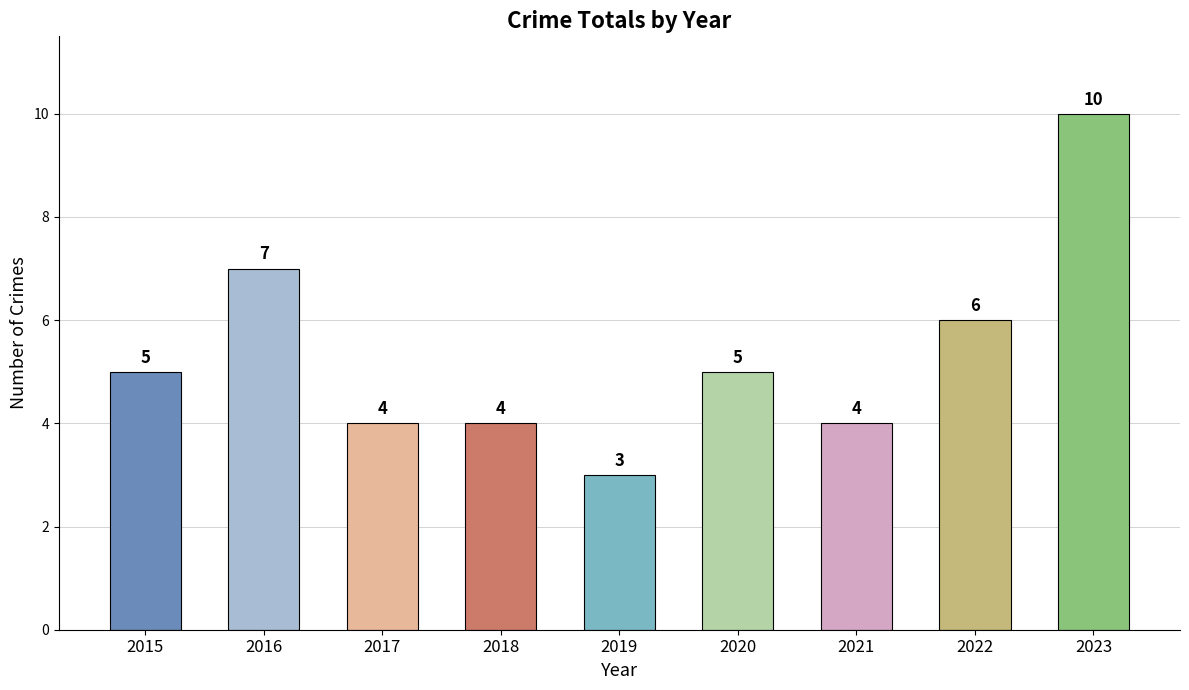

What is the value of the 3rd bar from the left?

4